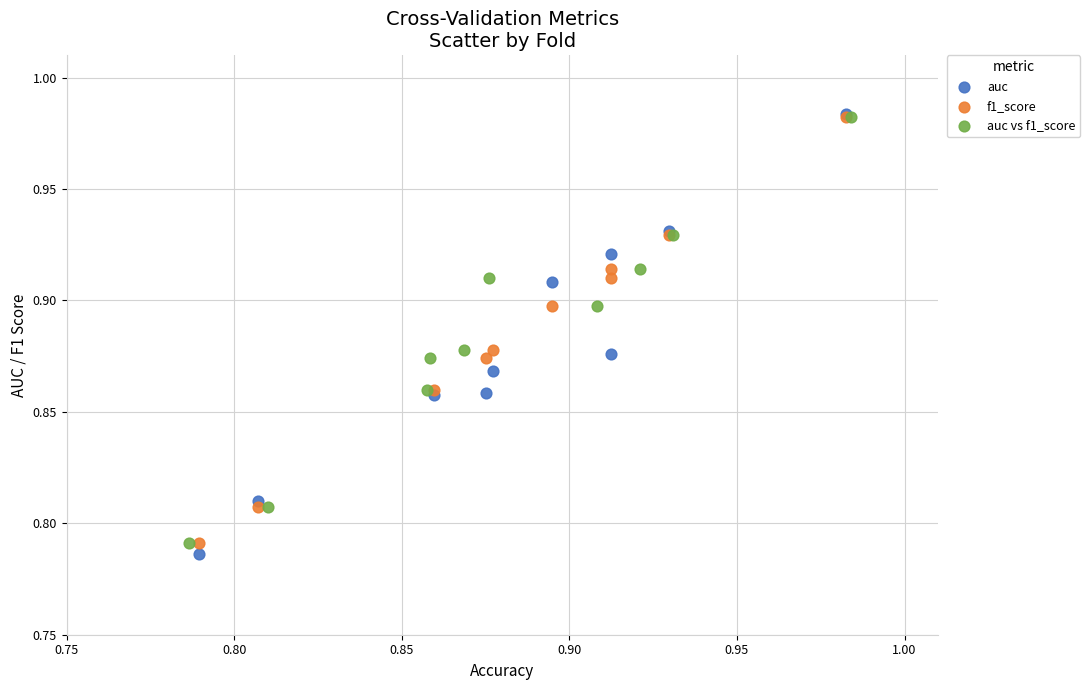

What are all the series names shown in the legend?

auc, f1_score, auc vs f1_score